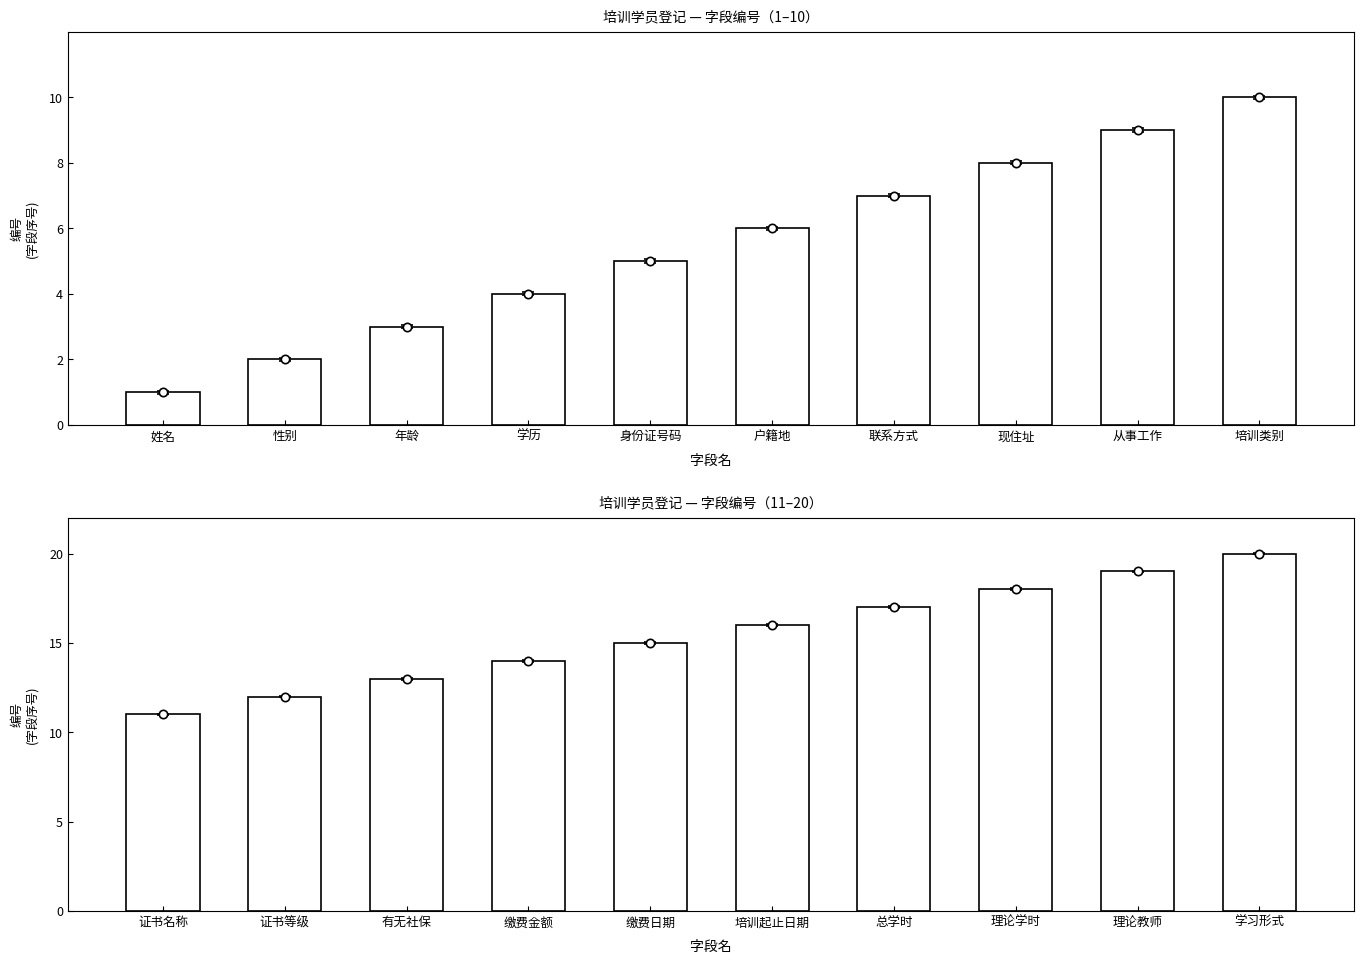

Count the number of categories in the chart.

10